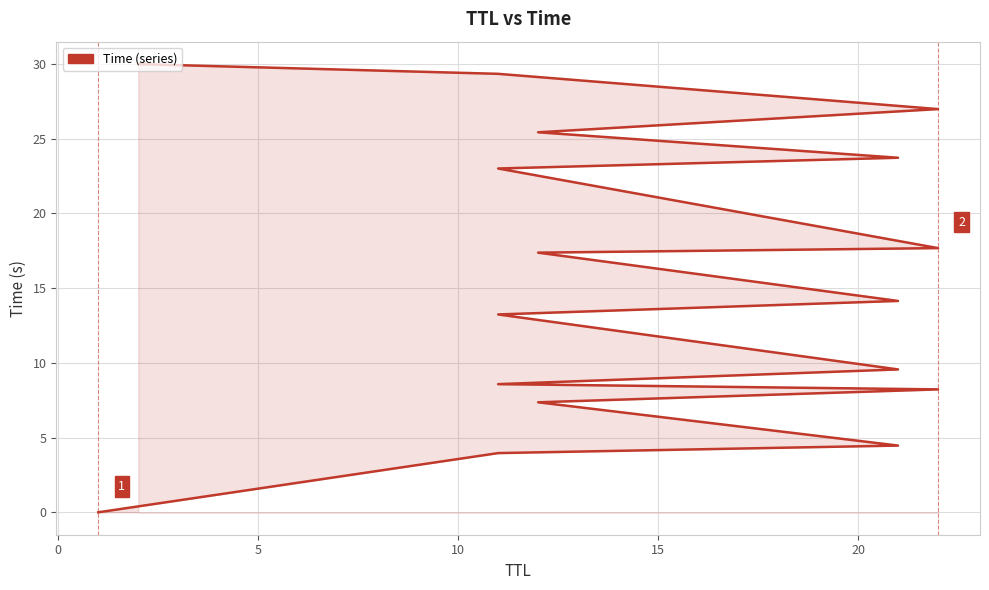

What is the average value?

15.5